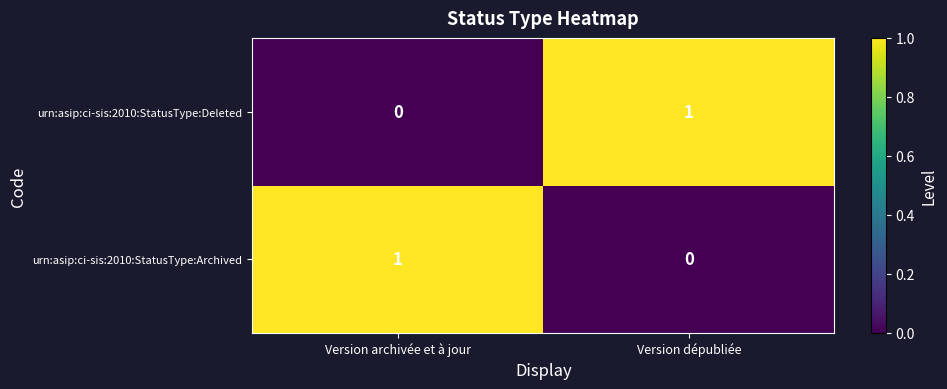

The urn:asip:ci-sis:2010:StatusType:Deleted series shows 1 at Version dépubliée. True or false?

True